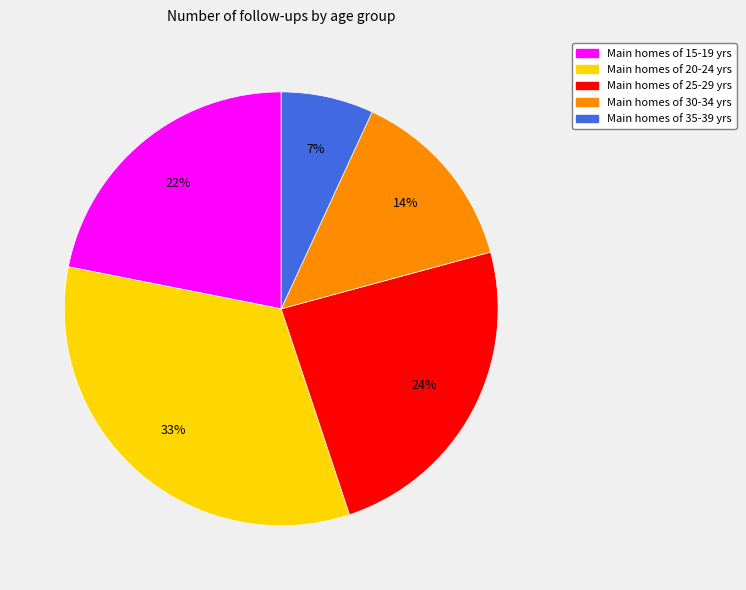

Is there a majority slice in this chart?

No